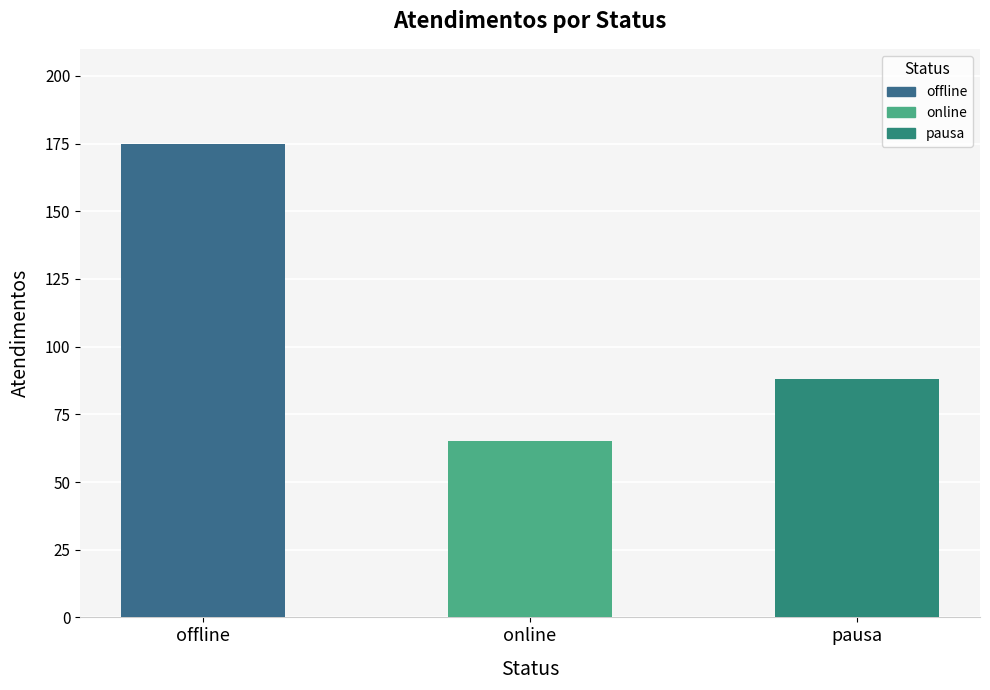

How many distinct data groups are displayed?

1